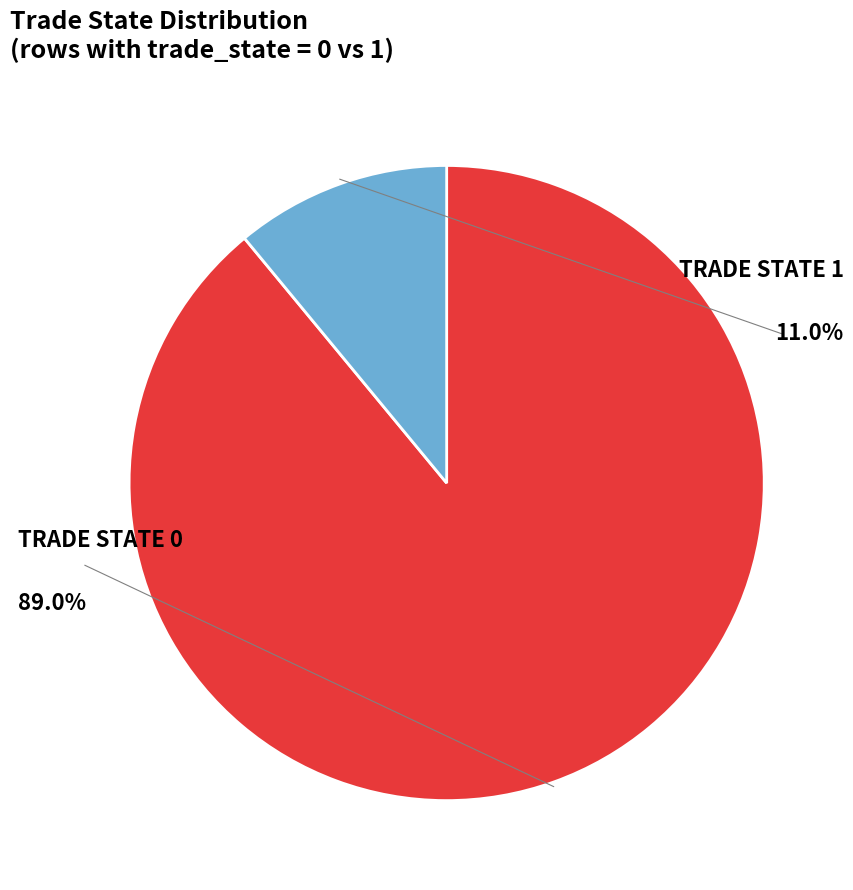

Combined, do 0 and 1 account for over 50%?

Yes